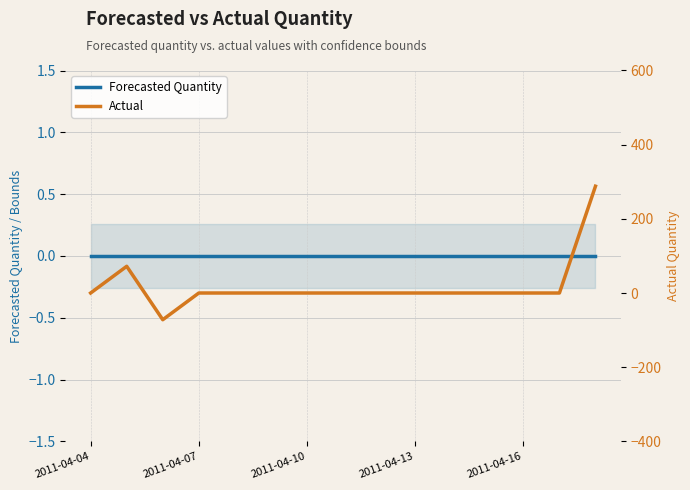

The value of Forecasted_Quantity at 2011-04-16 is 0. True or false?

True